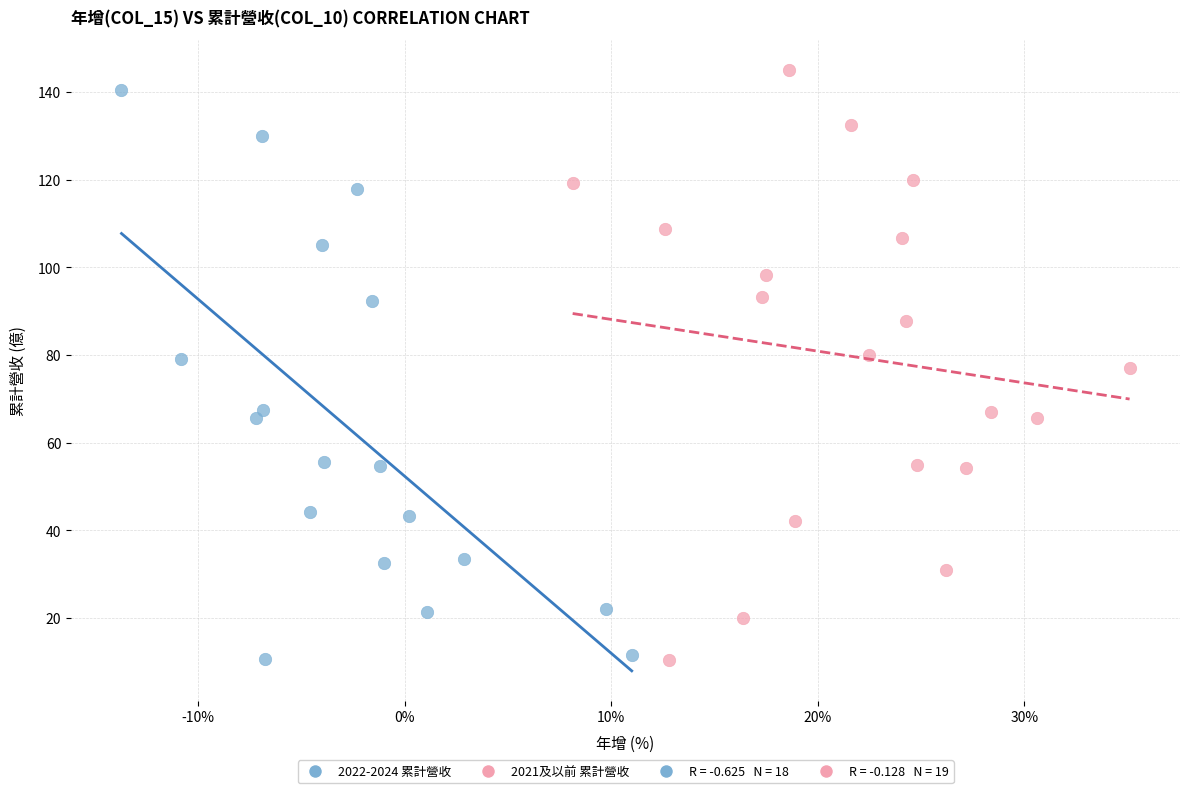

Which series has the largest Y range (max minus min)?

2021及以前 累計營收